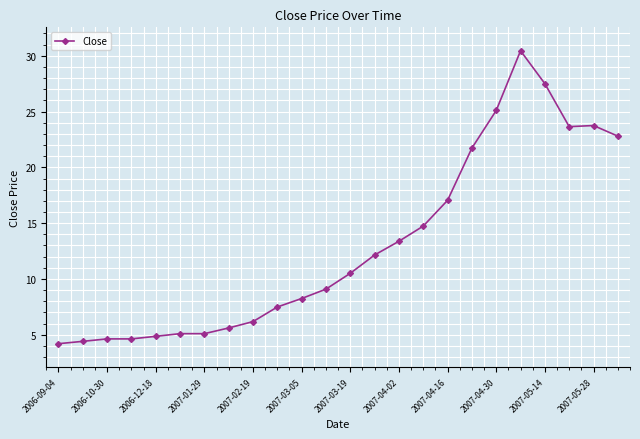

What is the average value?

13.0